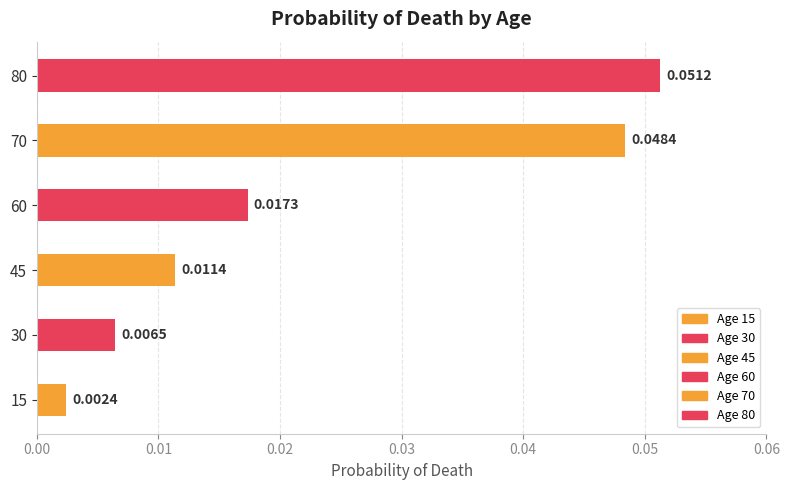

Does the chart contain stacked bars?

No